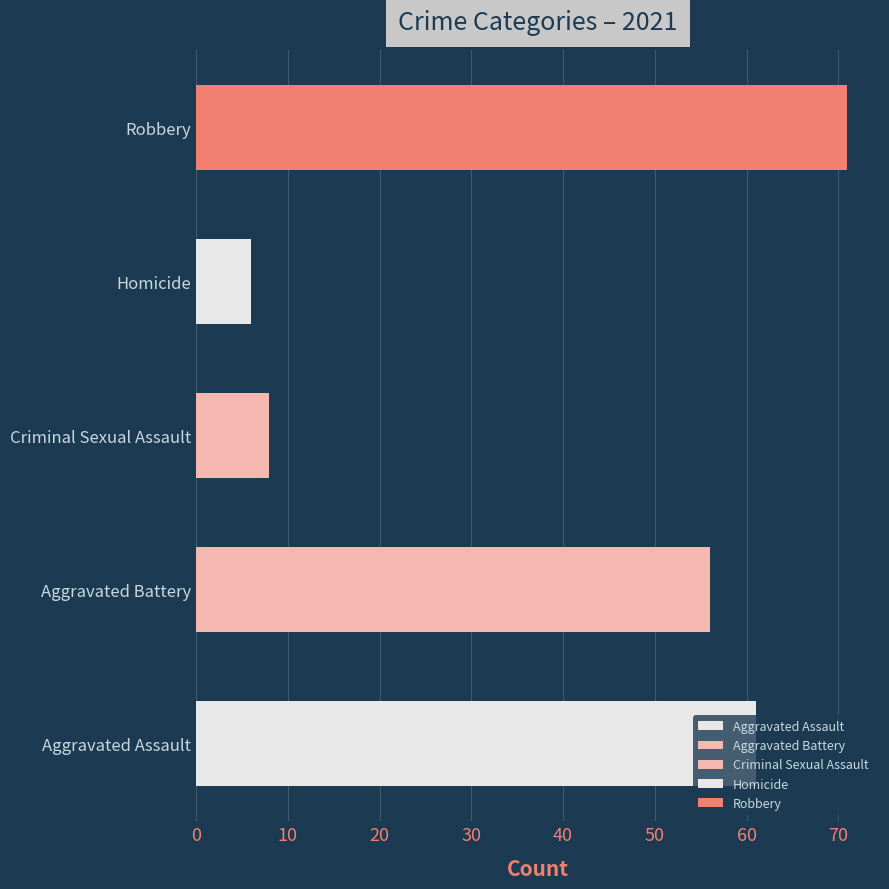

How many distinct data groups are displayed?

5